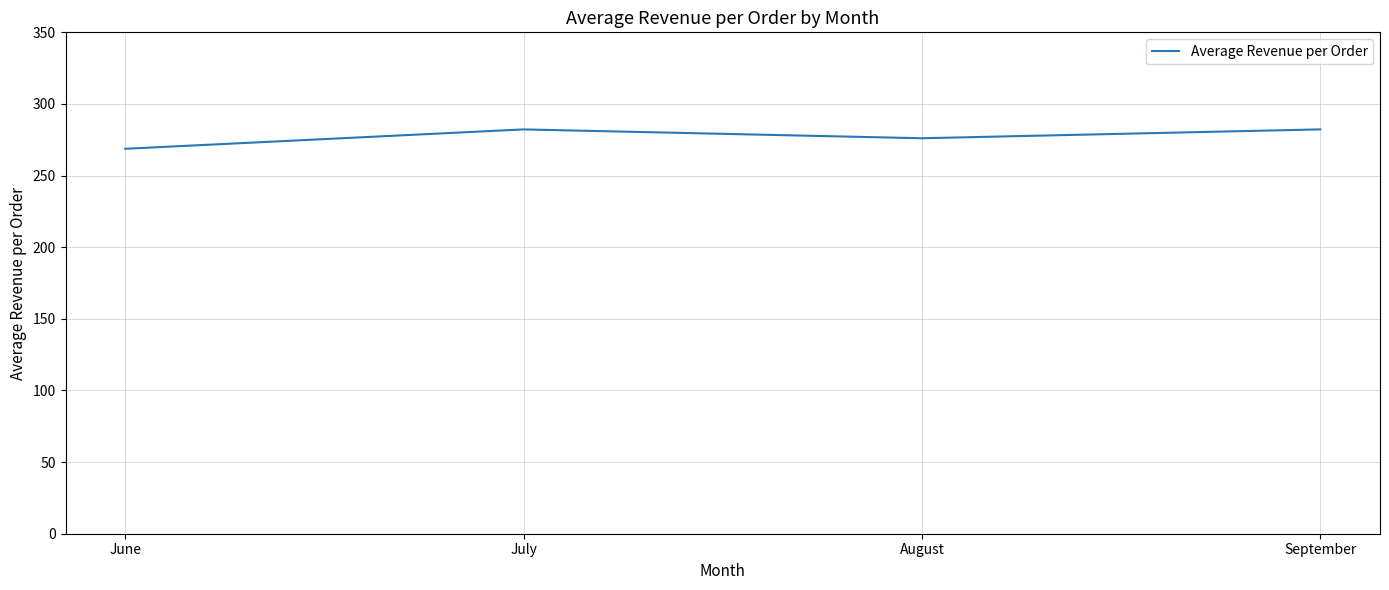

What is the average value?

277.3